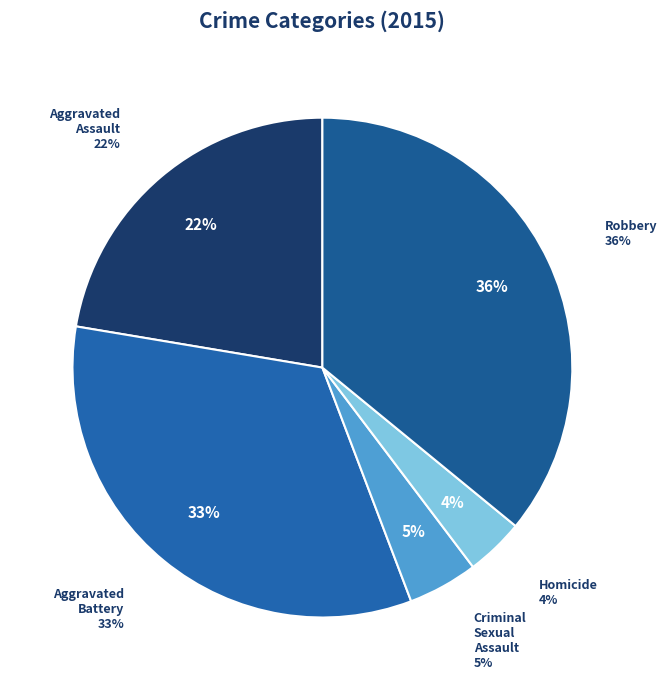

Is Robbery the majority of the pie?

No